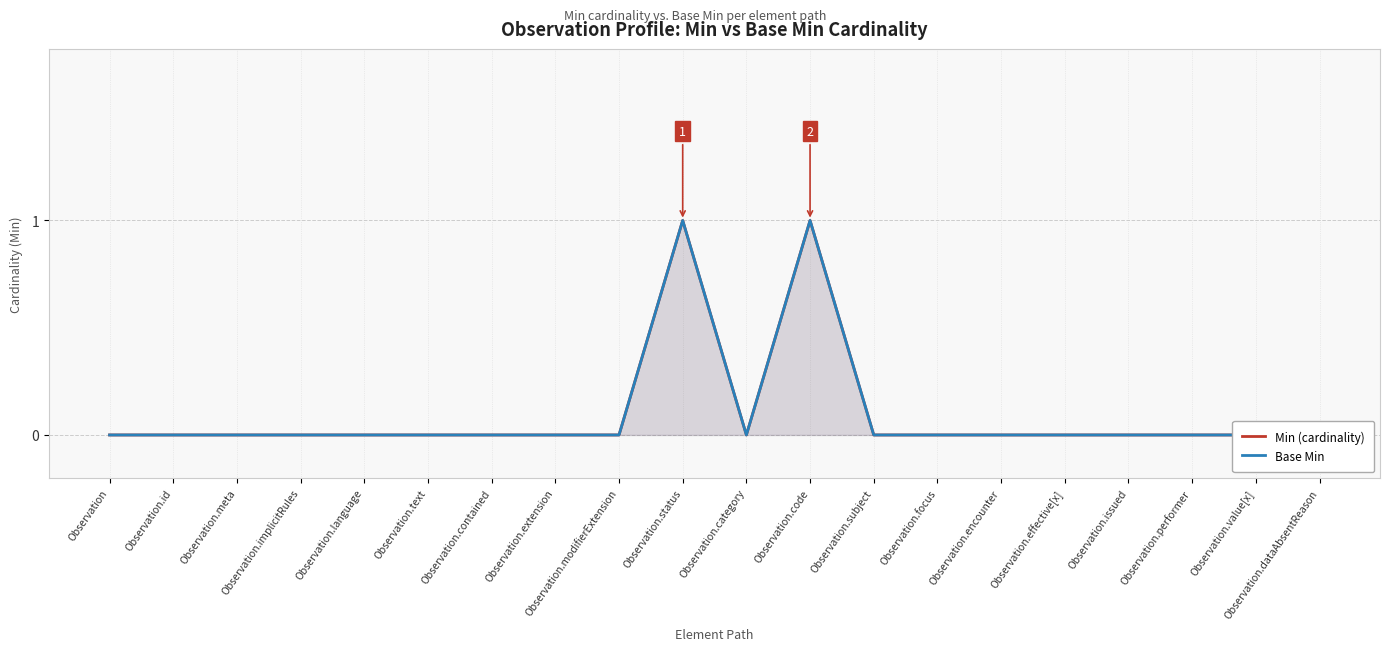

True or false: Base Min and Min (cardinality) intersect in this chart.

False